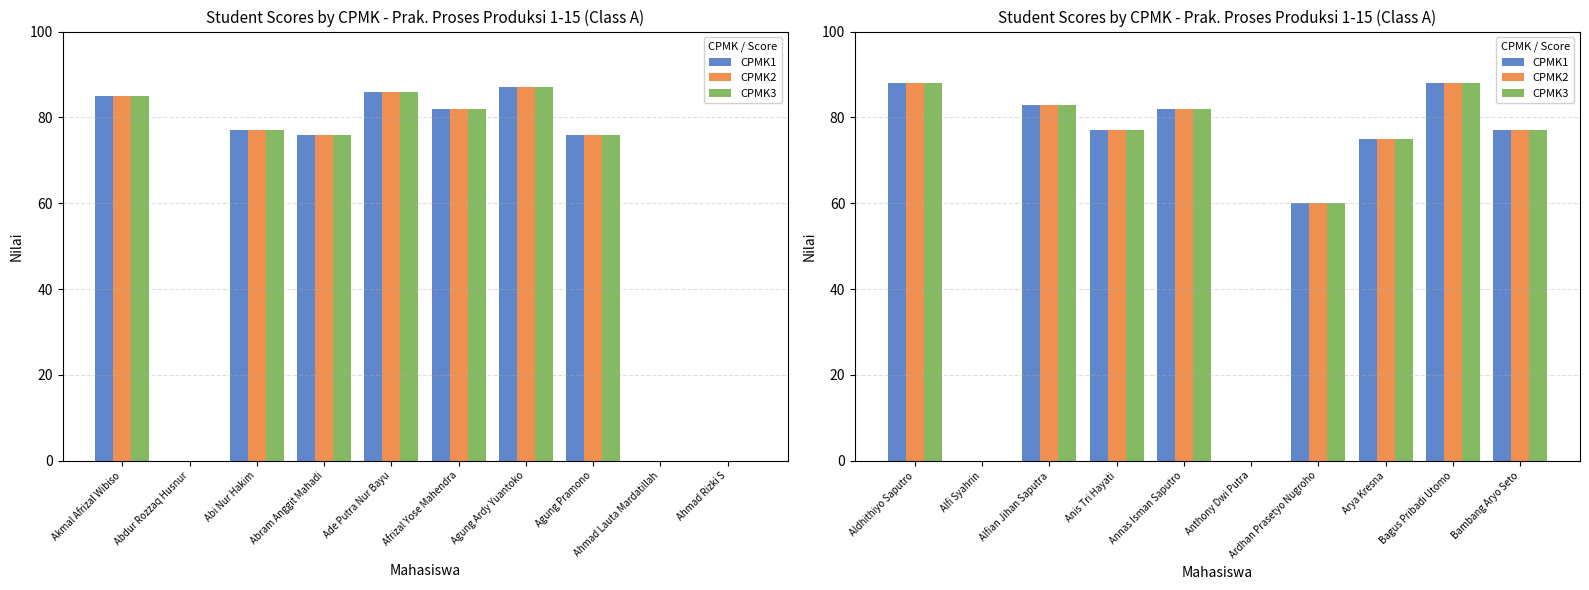

Where does the CPMK1 series first go above 77?

Aldhithiyo Saputro